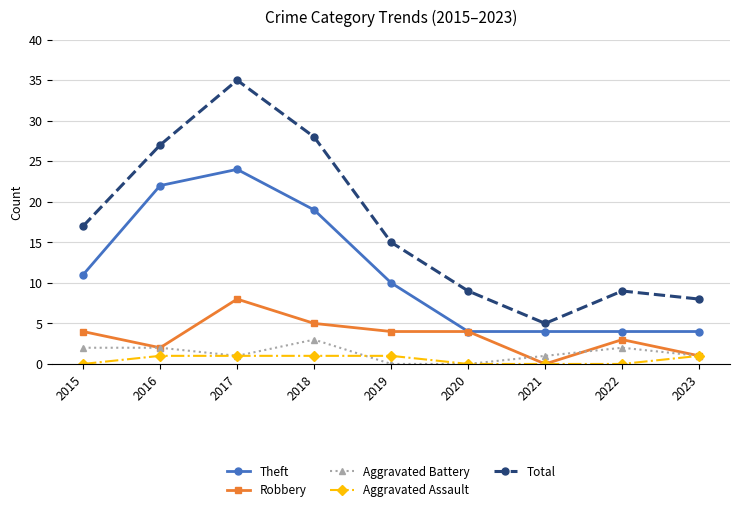

True or false: Aggravated Battery has a value of -2 at 2019.

False